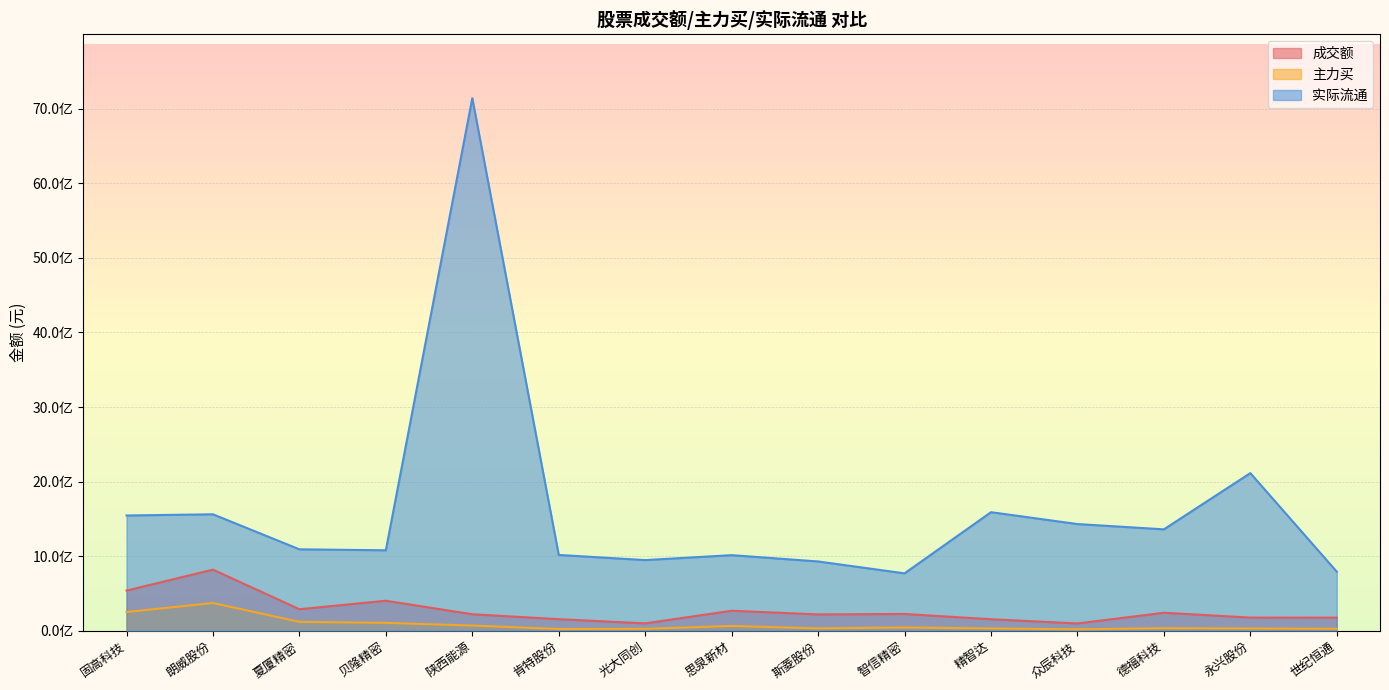

What is the label of the 3rd point from the right?

德福科技